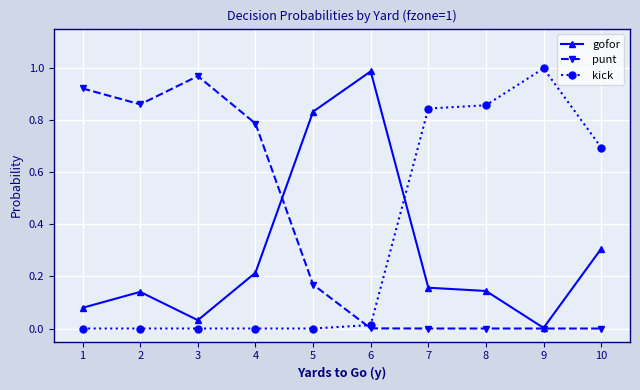

Between which two adjacent categories do gofor and kick first intersect?

6 and 7